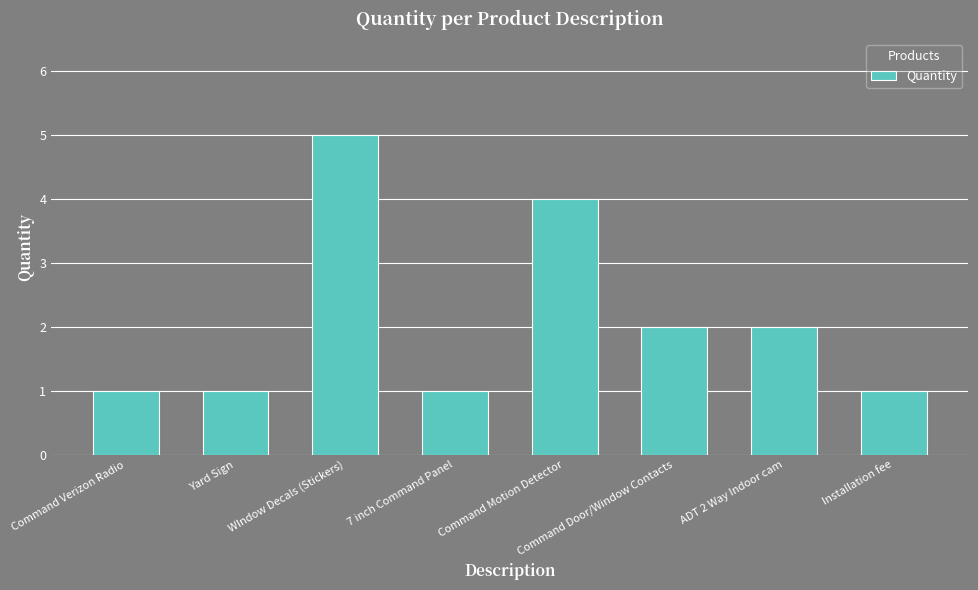

What is the average value?

2